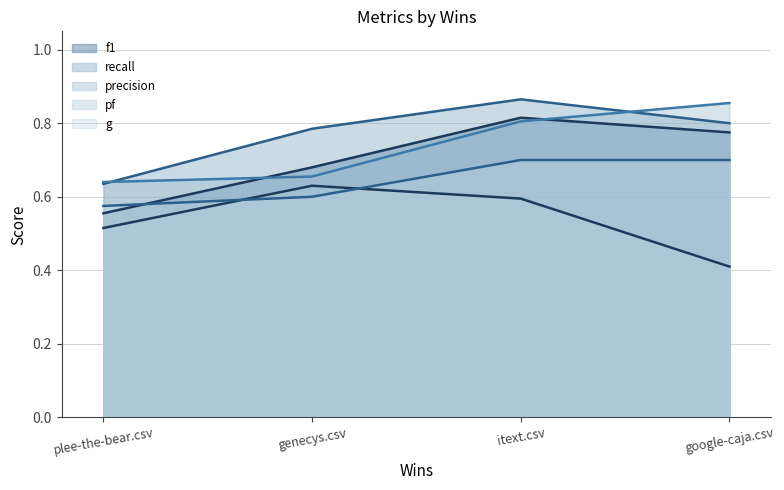

How many distinct data groups are displayed?

5